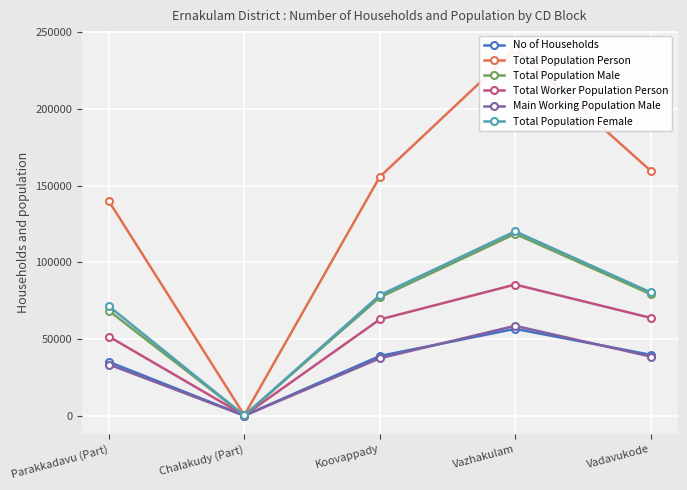

Where do Total Population Female and Total Worker Population Person first cross each other?

Parakkadavu (Part) and Chalakudy (Part)